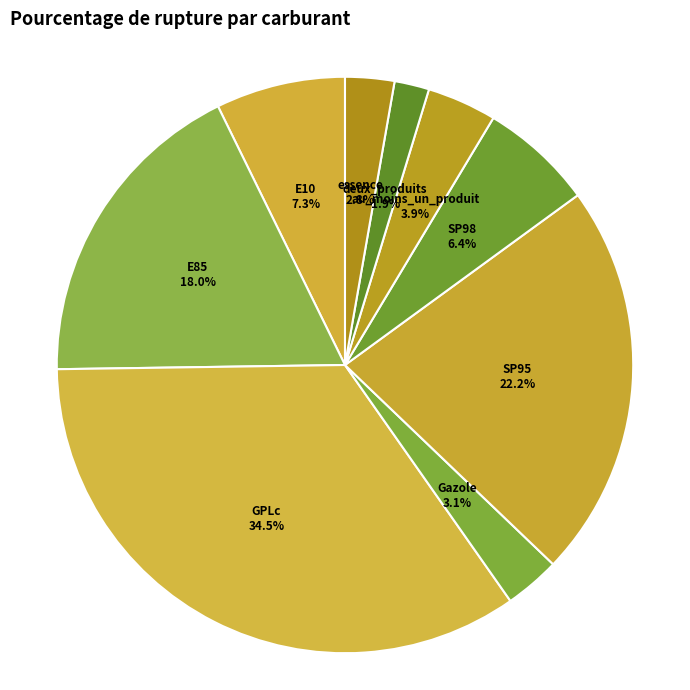

Between Gazole and E10, which is larger?

E10